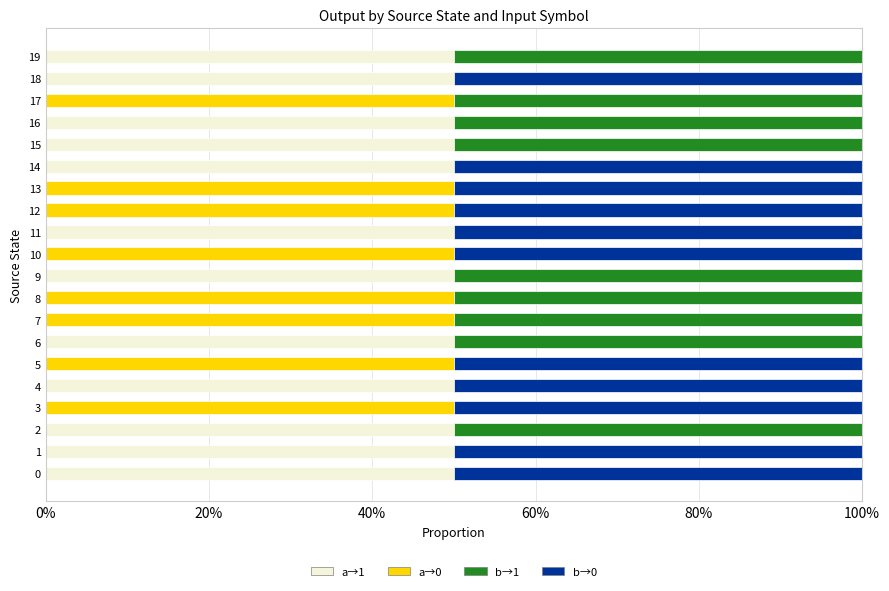

What is the highest value of the a→1 series?

50